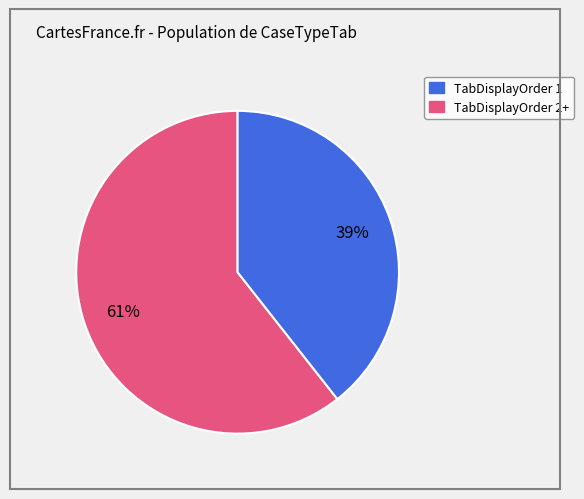

To the nearest percent, what is the average slice percentage?

50%